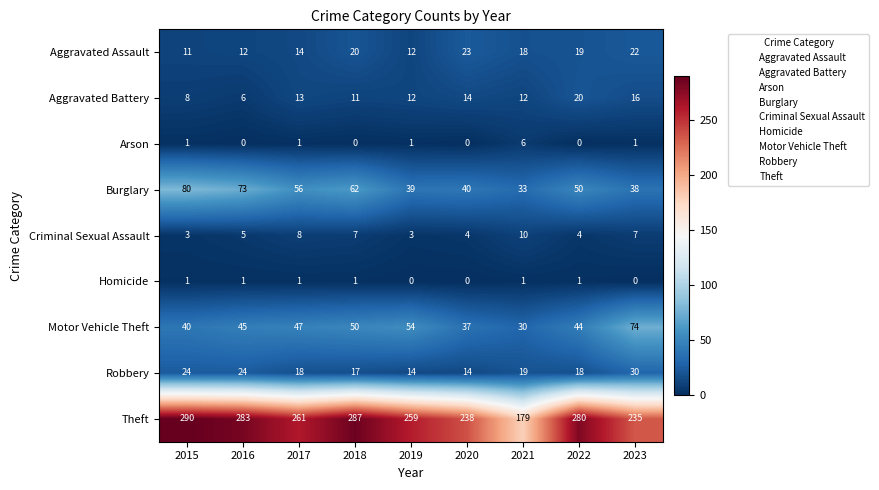

Rank the series at 2016 from lowest to highest value.

Arson, Homicide, Criminal Sexual Assault, Aggravated Battery, Aggravated Assault, Robbery, Motor Vehicle Theft, Burglary, Theft